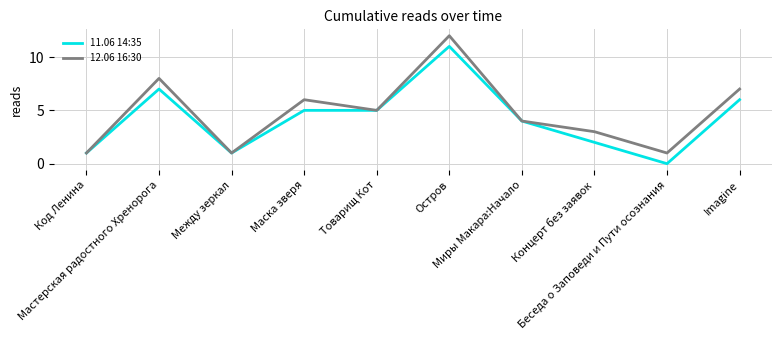

Which series has the largest total across all categories?

12.06 16:30